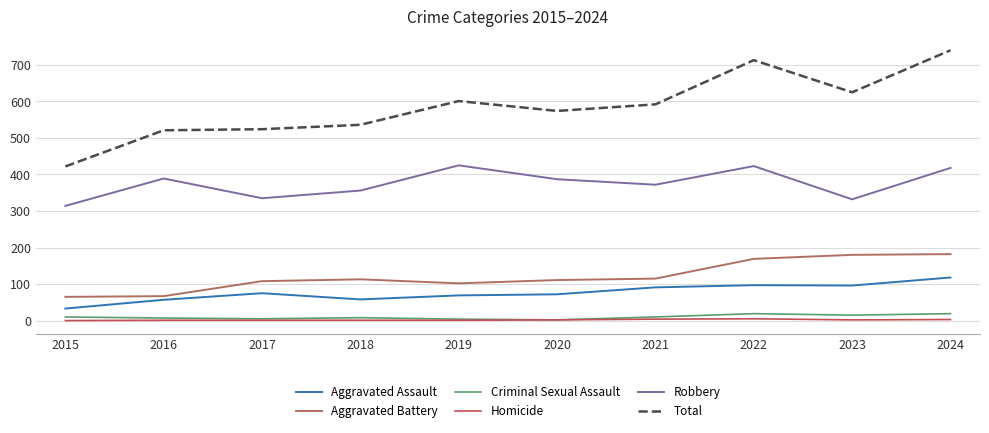

Is this an area chart (filled region under the line)?

No